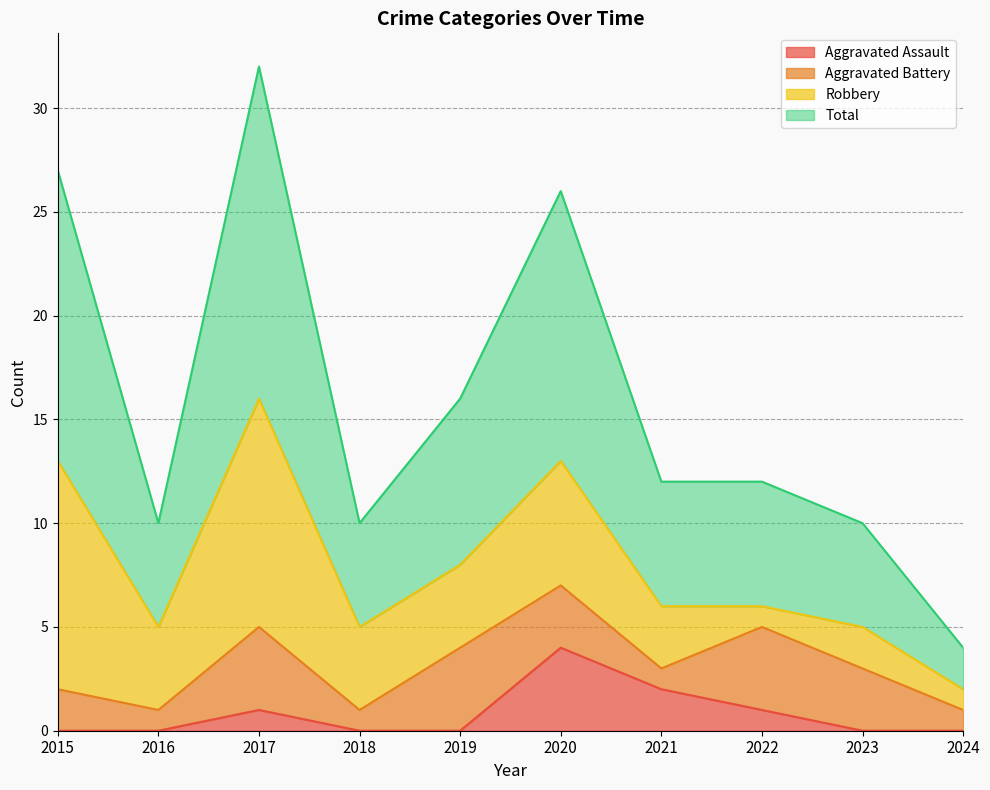

True or false: Total has a value of 10 at 2018.

True